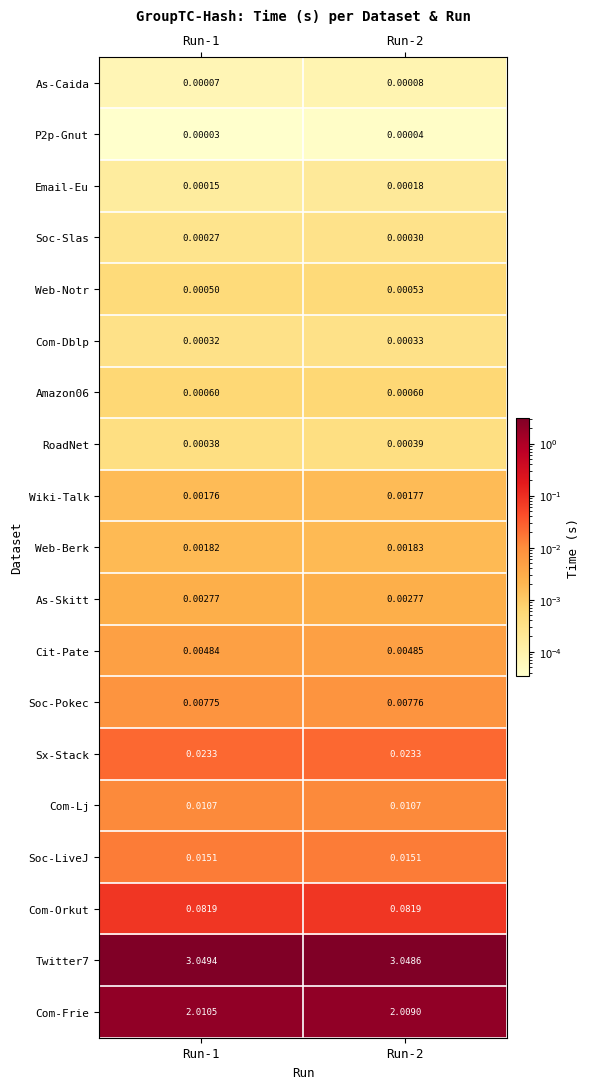

Which series has the widest spread of values?

Com-Frie